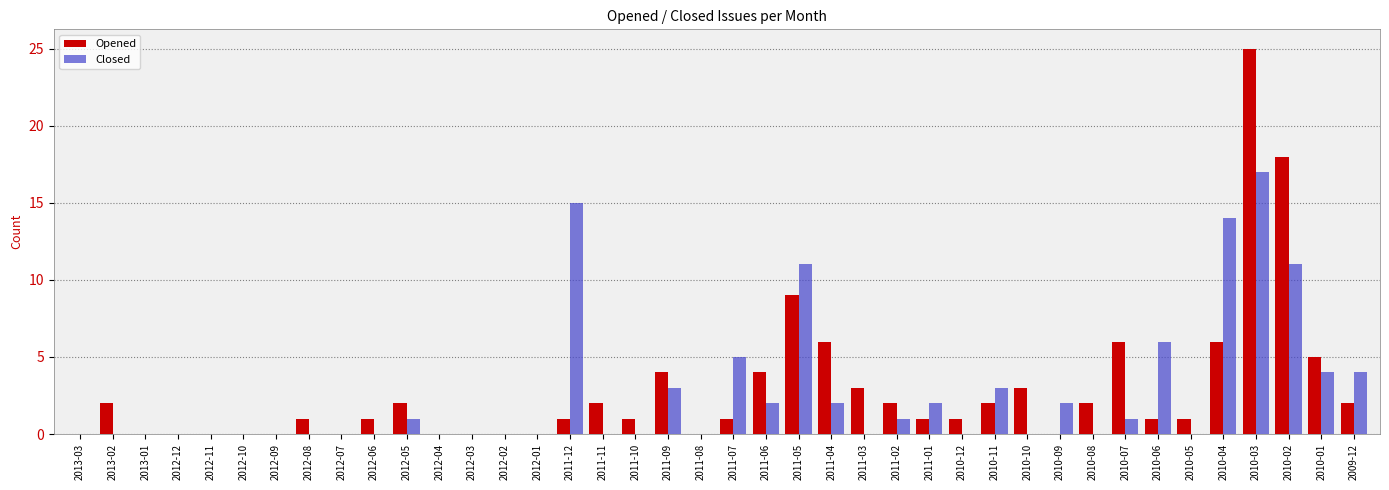

What is the sum of the Opened values at 2011-02 and 2010-10?

5